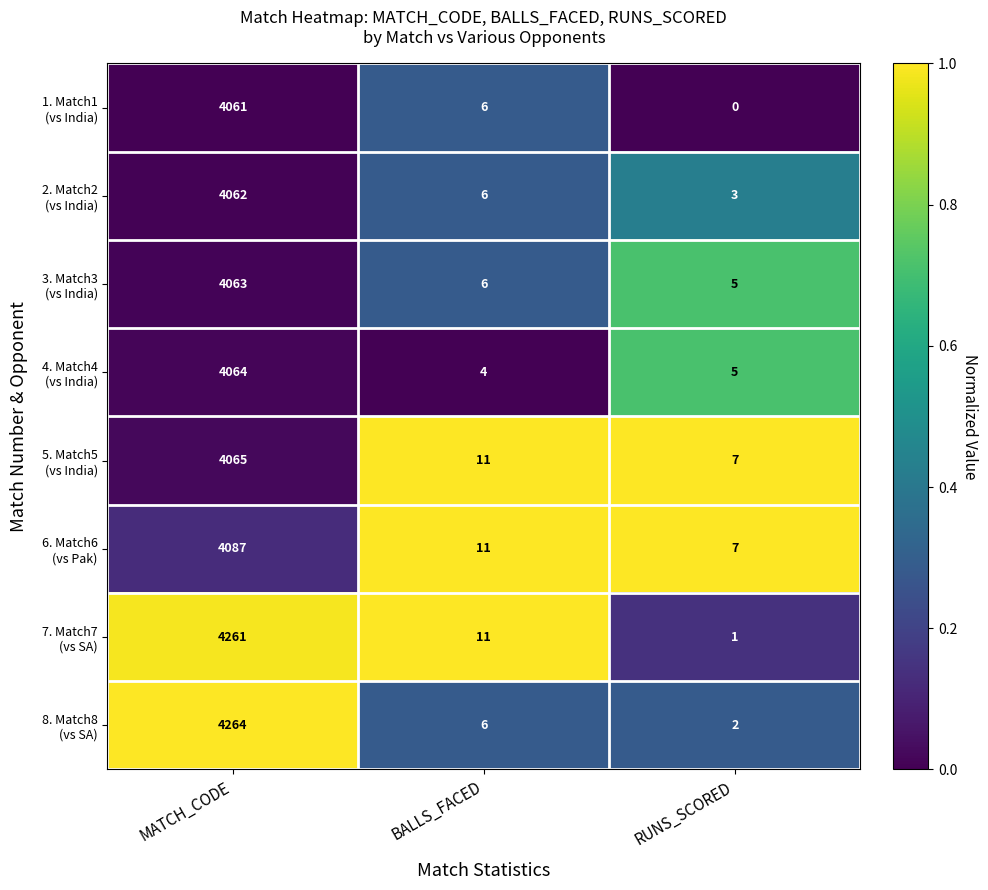

What is the spread (max minus min) of values at BALLS_FACED?

7